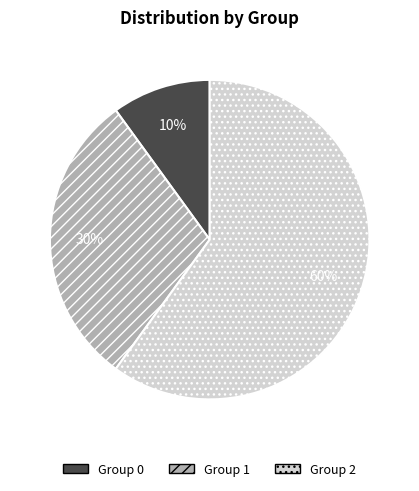

The Group 2 slice represents 60% of the pie. True or false?

True